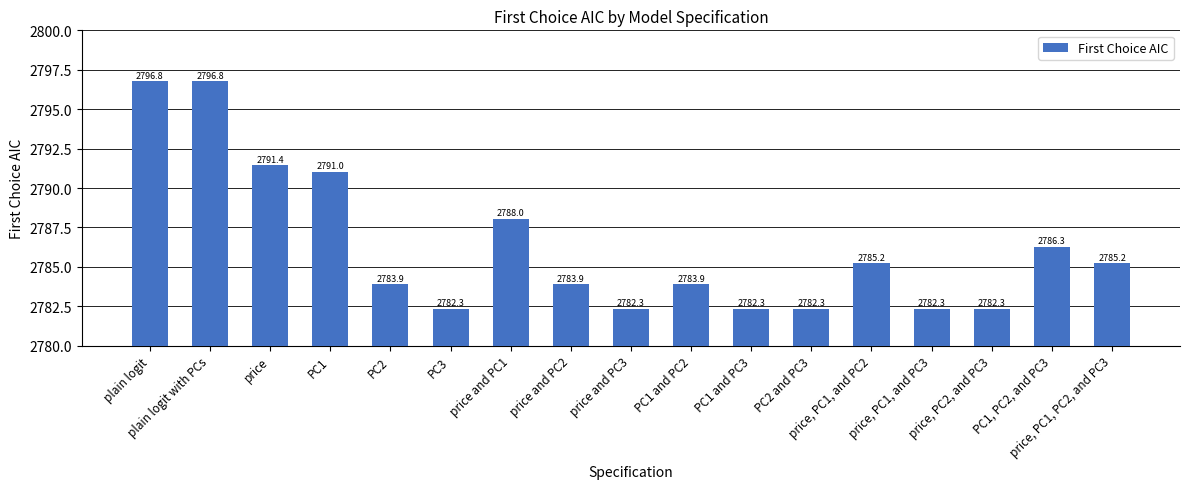

What position from the right is plain logit?

17